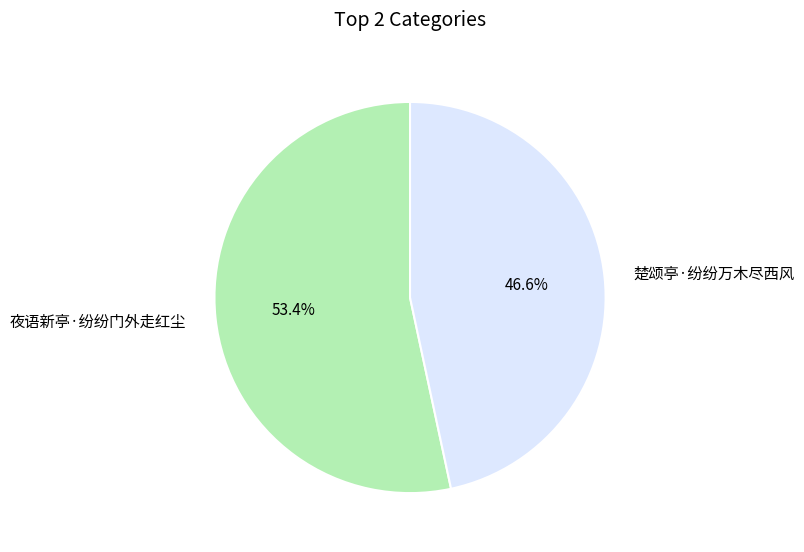

To the nearest percent, what is the difference between the 夜语新亭·纷纷门外走红尘 and 楚颂亭·纷纷万木尽西风 slice percentages?

7%